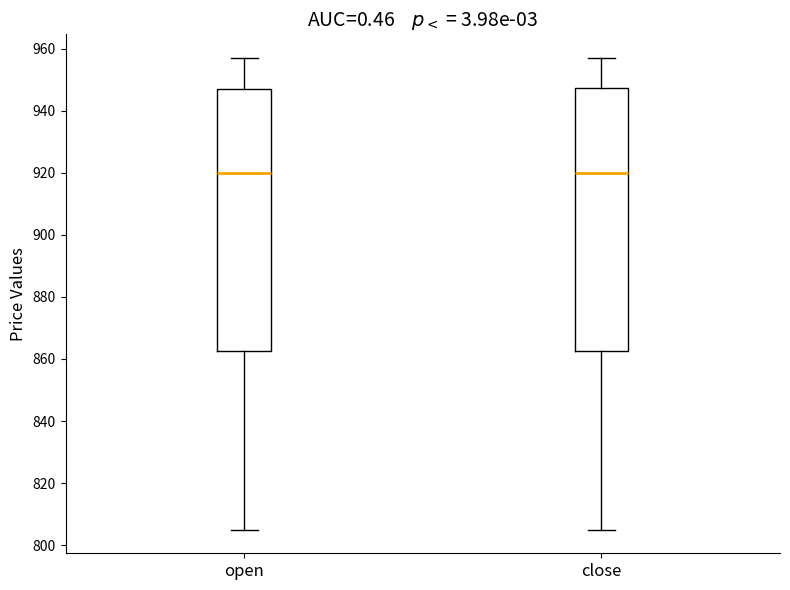

Reading left to right, read every box against the y-axis: the position of its median line, the range the box covers, and the ends of its whiskers. The values are not printed on the chart, so give them approximately, as read against the axis.

open: median 920, box 862 to 948, whiskers 806 to 958
close: median 920, box 862 to 948, whiskers 806 to 958